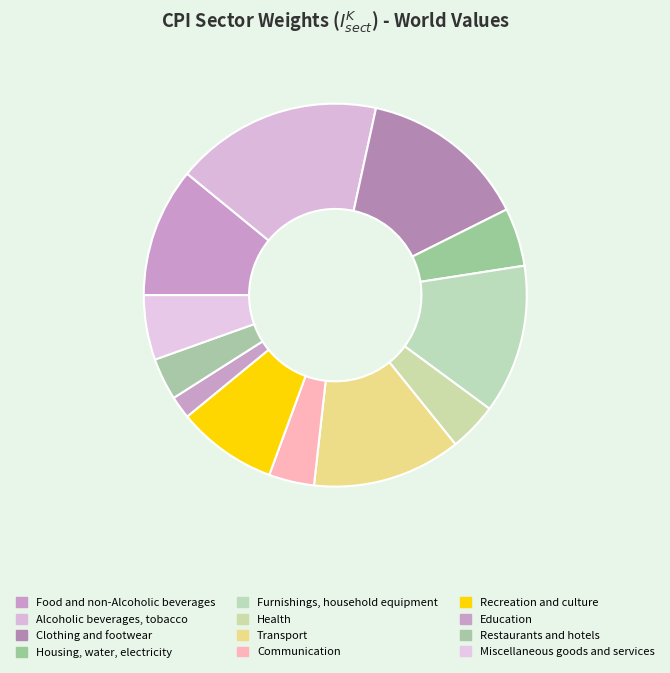

Count the number of slices in the pie.

12